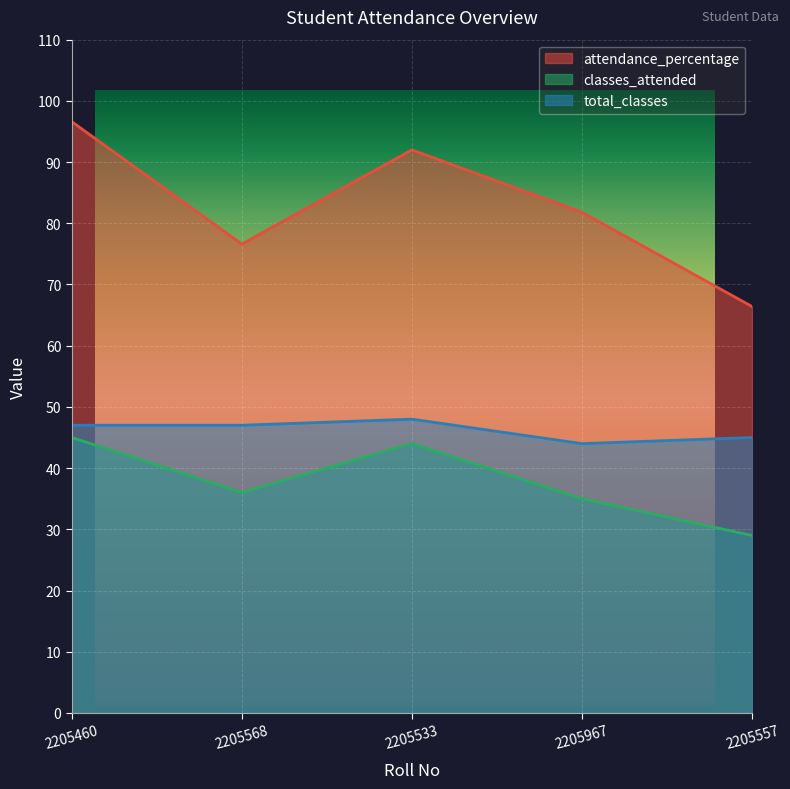

The value of classes_attended at 2205967 is 35.0. True or false?

True